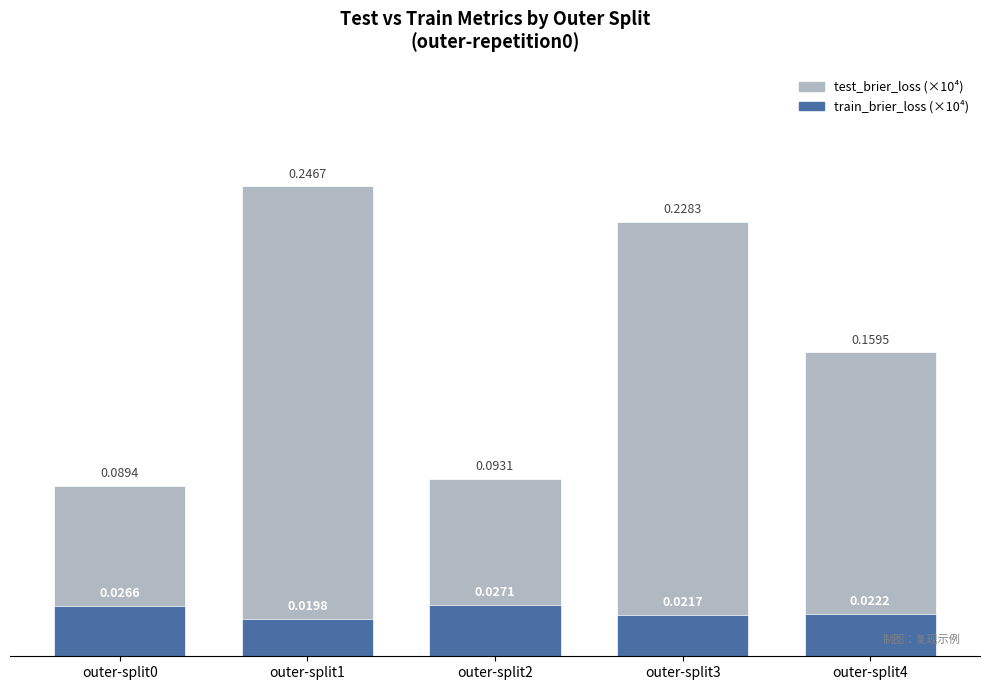

How many bars are there in each group?

2